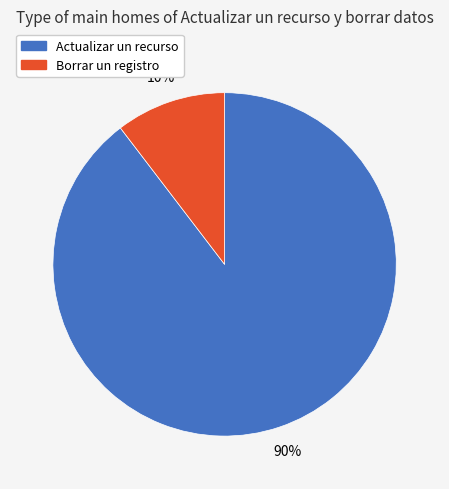

Rank the categories by value from lowest to highest.

Borrar un registro, Actualizar un recurso